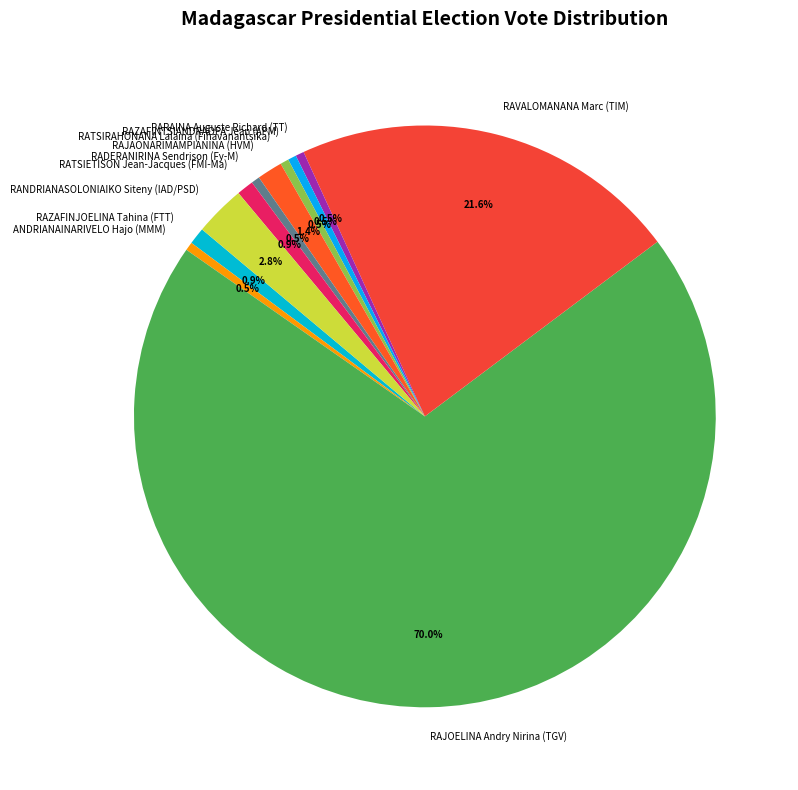

Do RADERANIRINA Sendrison (Fy-M) and ANDRIANAINARIVELO Hajo (MMM) together represent more than half of the pie?

No